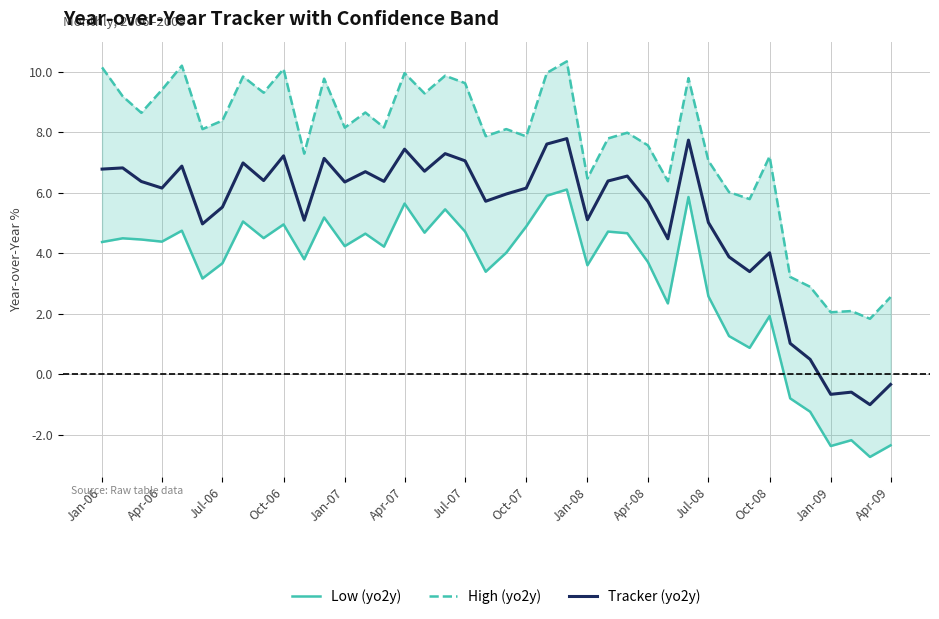

List the series in order of their peak value, highest first.

High (yo2y), Tracker (yo2y), Low (yo2y)